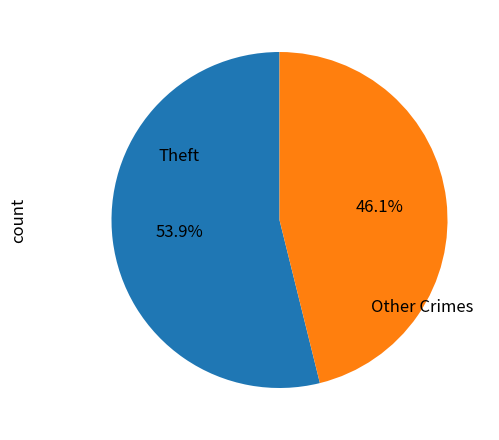

Is there any slice that represents more than half of the pie?

Yes